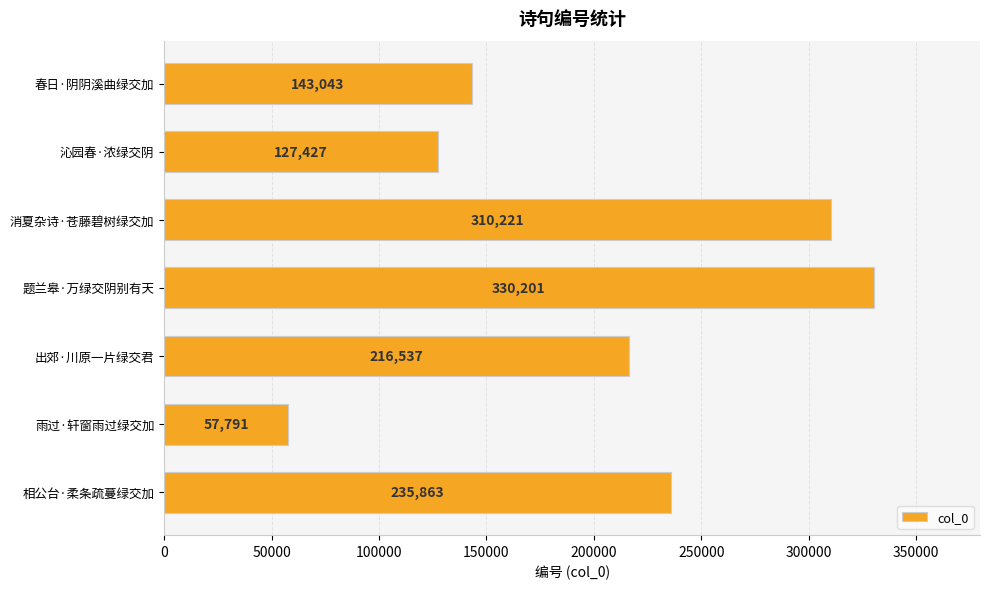

Reading top to bottom, extract all data points from this chart.

143043	127427	310221	330201	216537	57791	235863